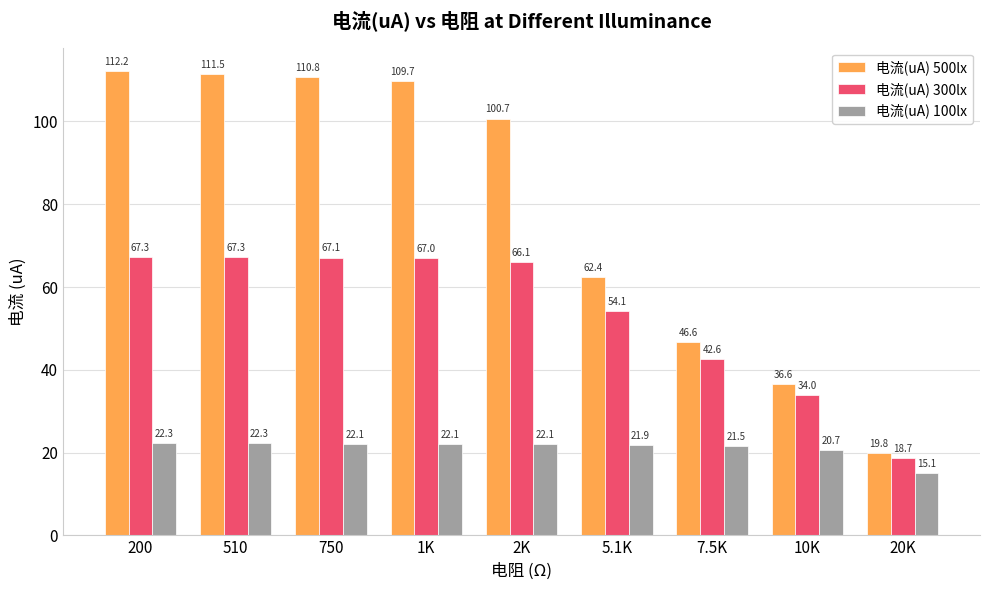

How many groups of bars are there?

9